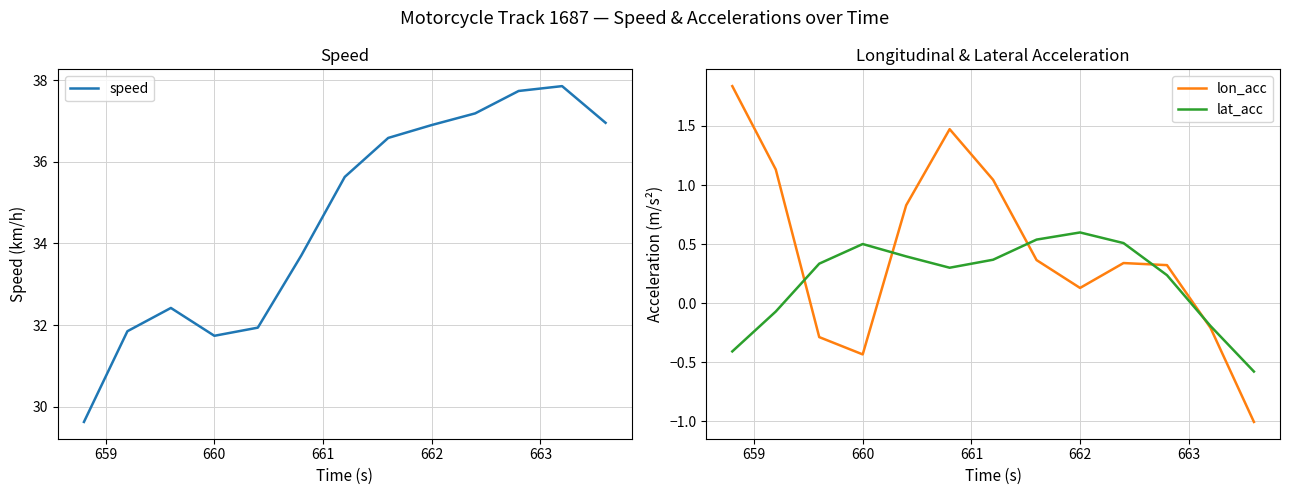

What is the highest value of the speed series?

37.9